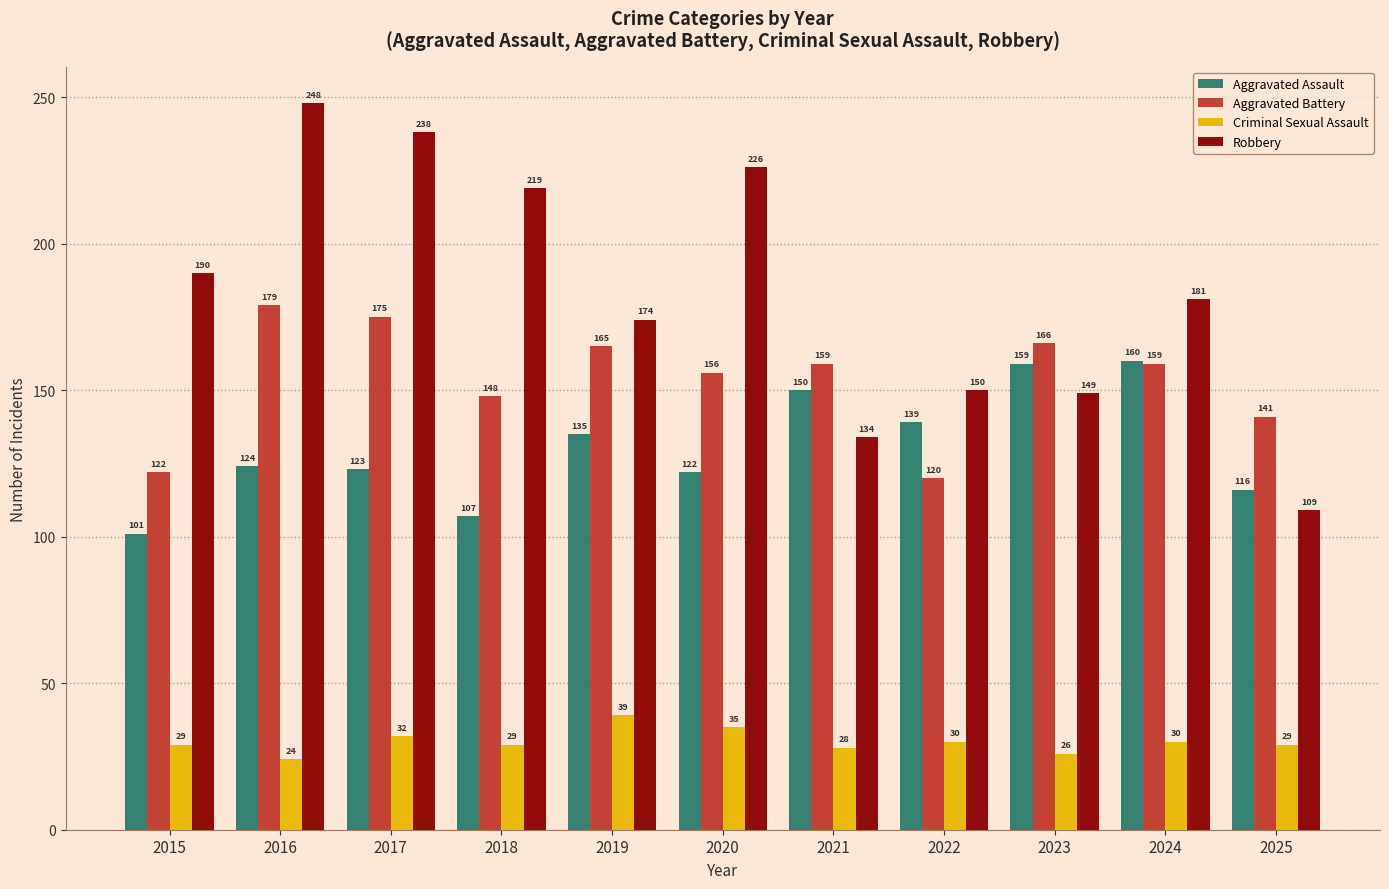

How many groups of bars are there?

11